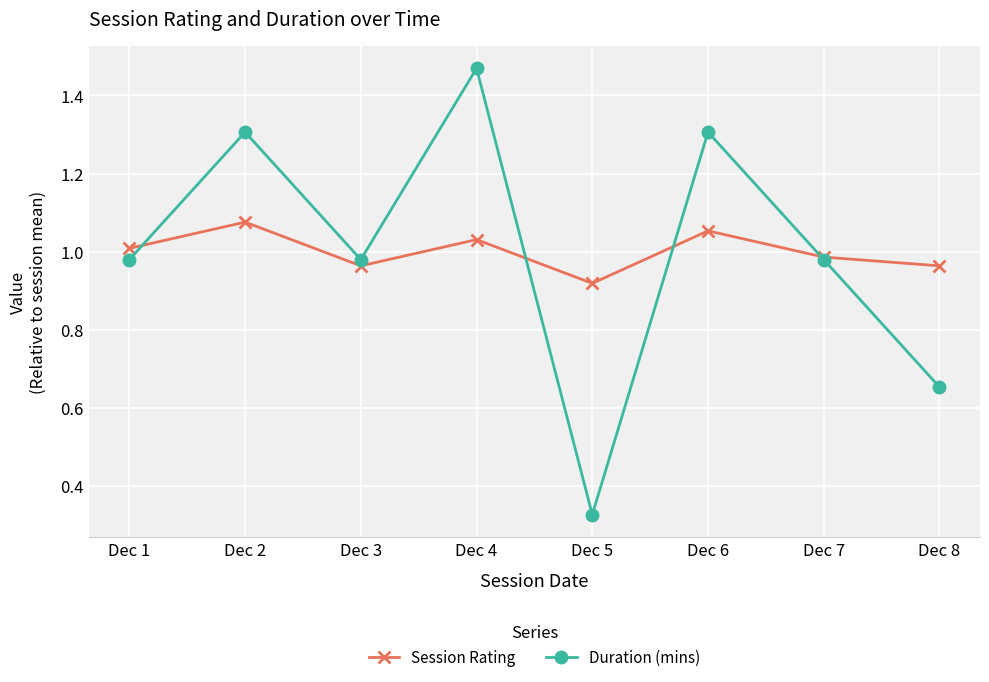

What is the value of the Duration (mins) point at the 6th from the left?

1.3